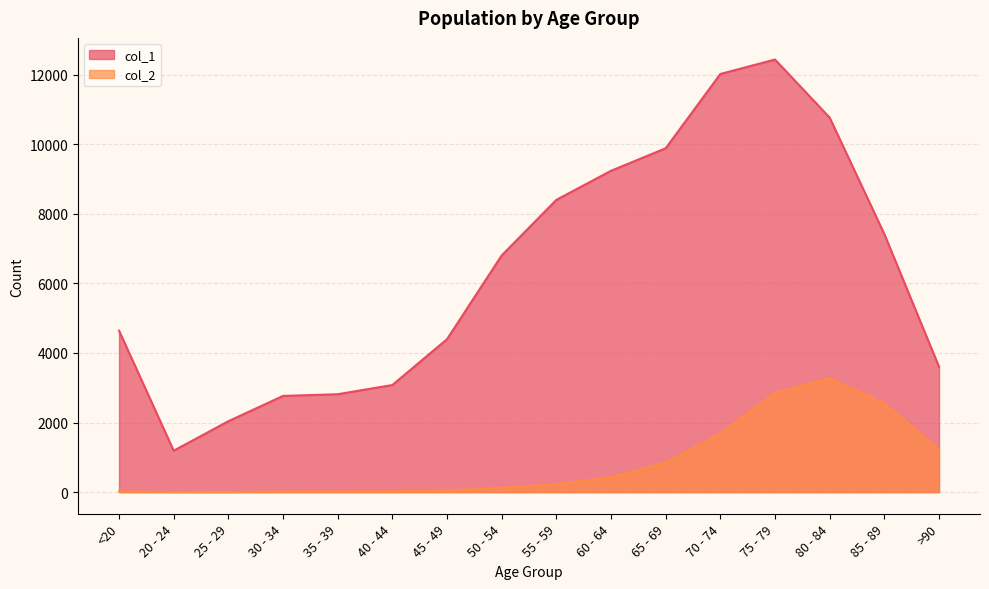

What is the value of the col_1 point at the 13th from the left?

12434